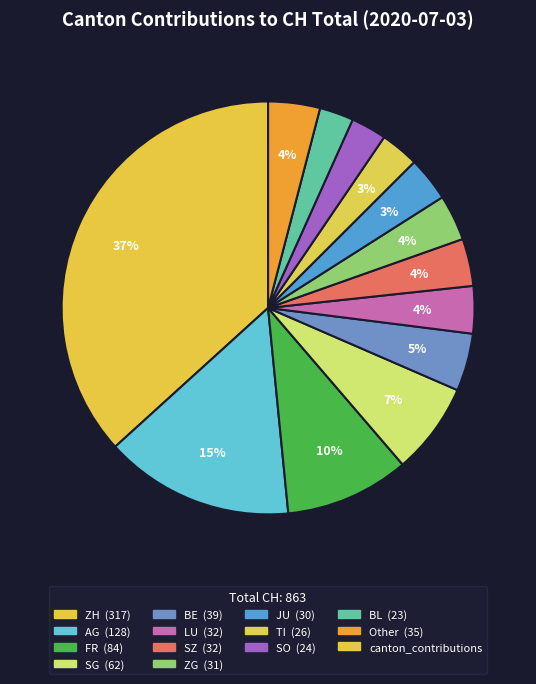

Count the number of slices in the pie.

13